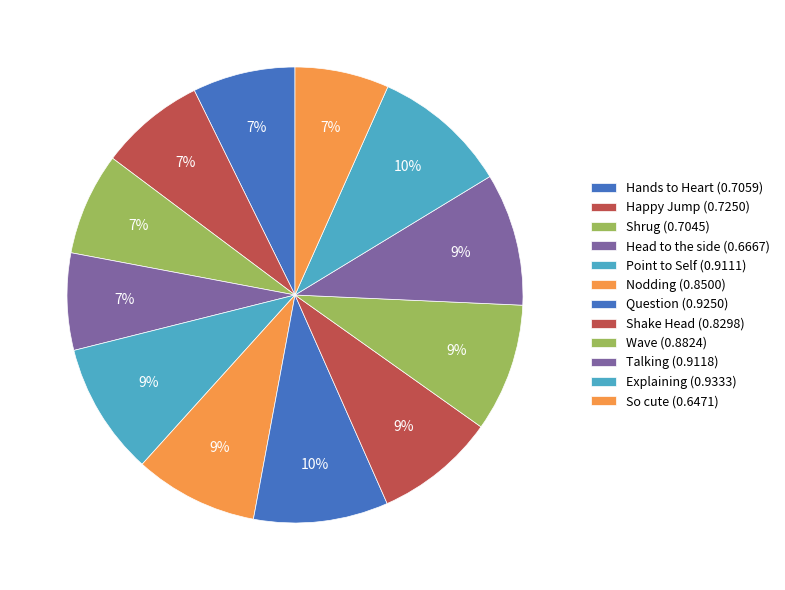

To the nearest percent, what is the difference between the Happy Jump and Shake Head slice percentages?

1%